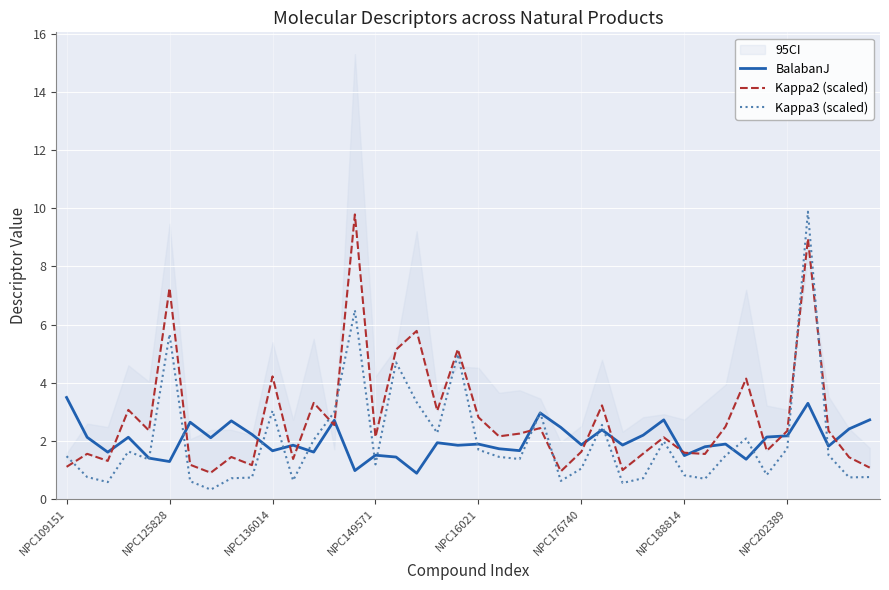

What is the difference between the maximum and minimum values in the Kappa2 (scaled) series?

8.9